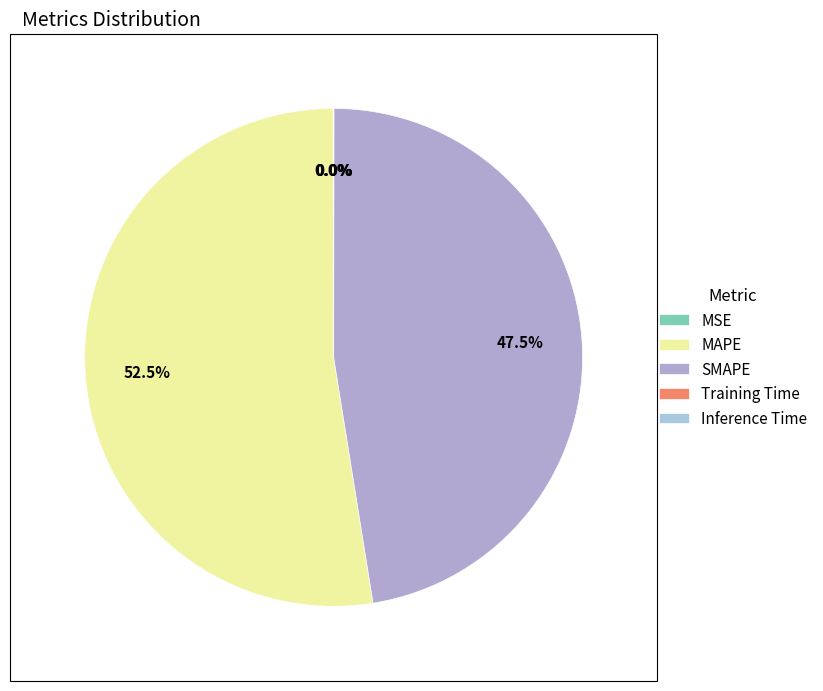

Count the number of slices in the pie.

5